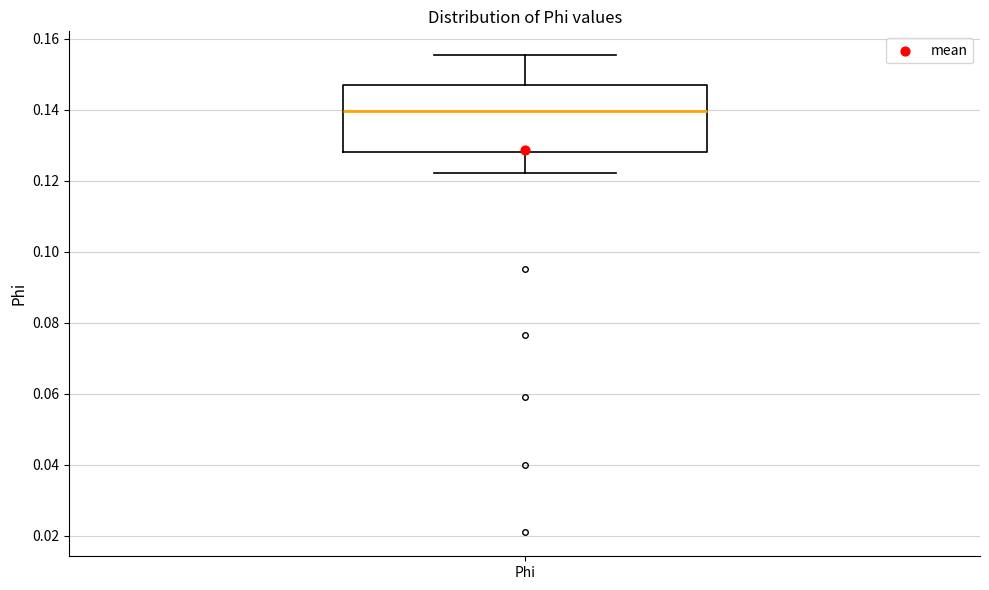

Where does the upper whisker of the box for Phi end on the y-axis? The values are not printed on the chart, so give them approximately, as read against the axis.

0.156